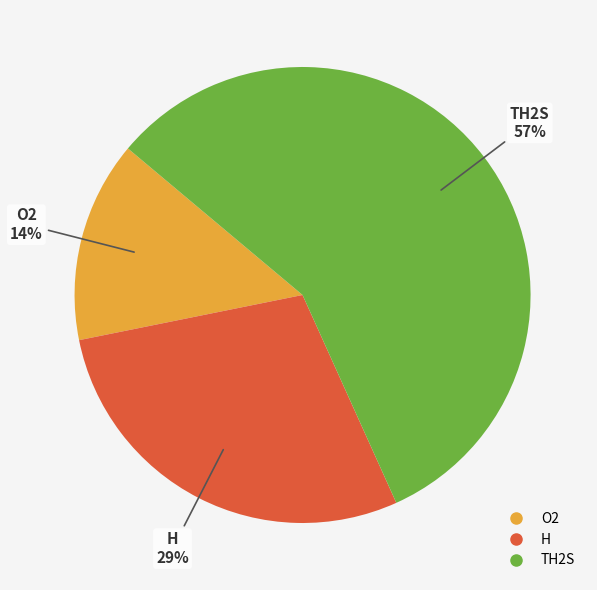

Count the number of slices in the pie.

3